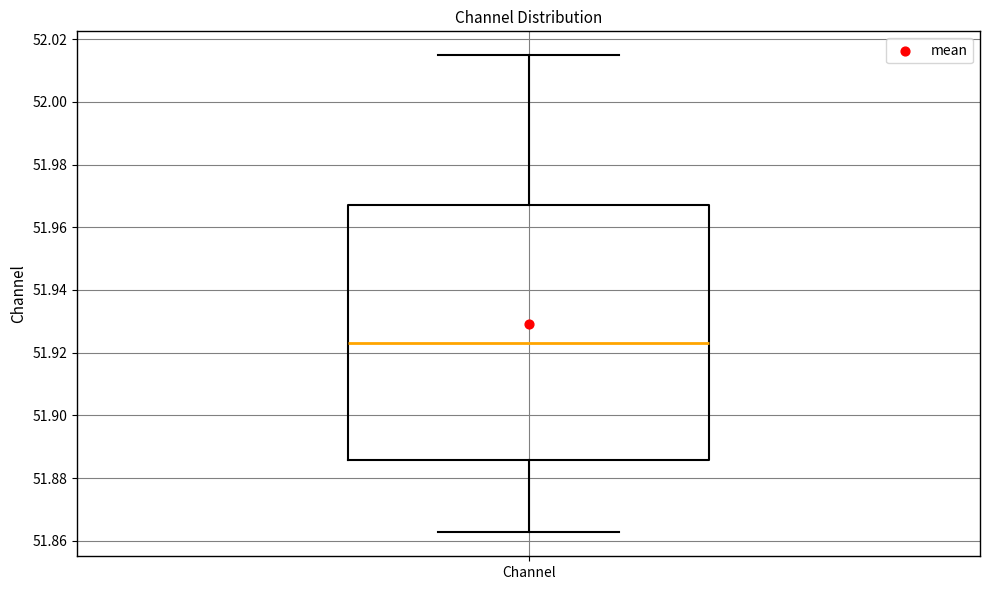

Where does the upper whisker of the box for Channel end on the y-axis? The values are not printed on the chart, so give them approximately, as read against the axis.

52.014